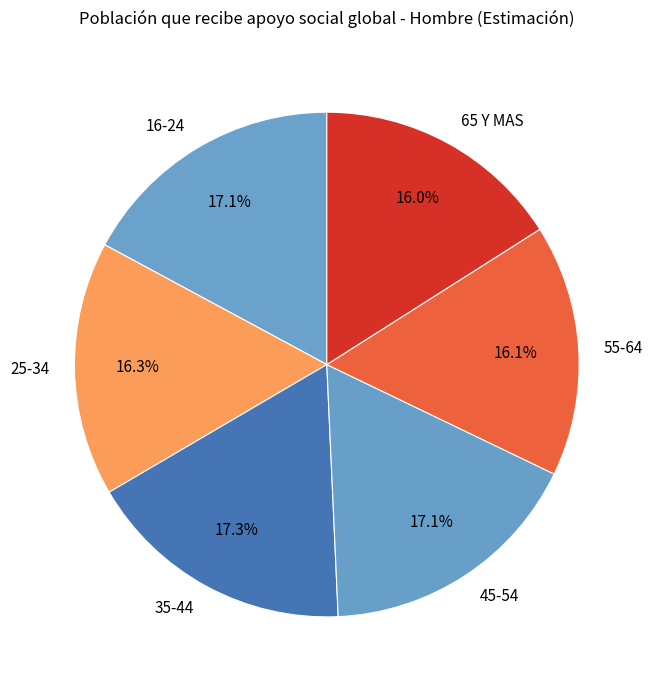

Is it true that 16-24 is 17% of the pie?

True